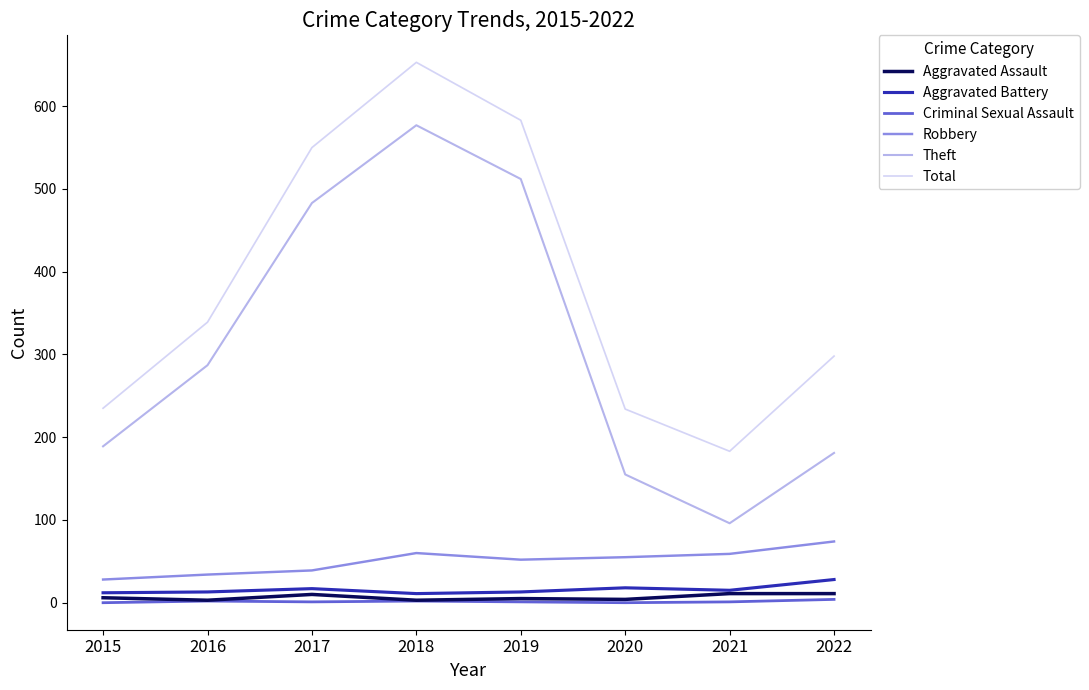

What is the average value of the Total series?

384